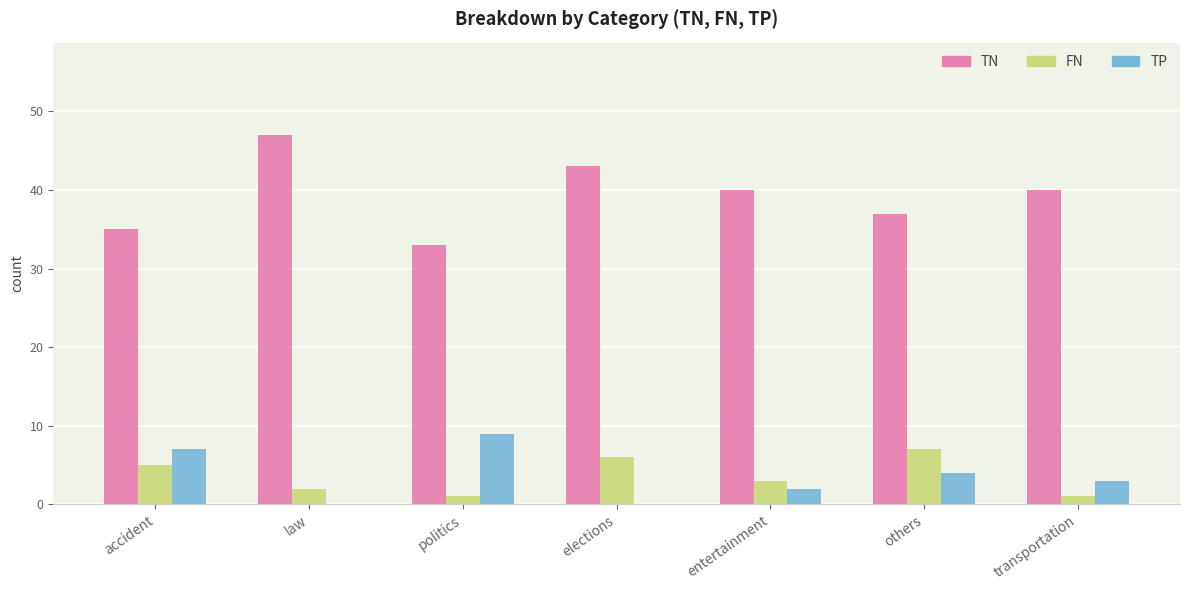

Where does the TN series first go above 40?

law